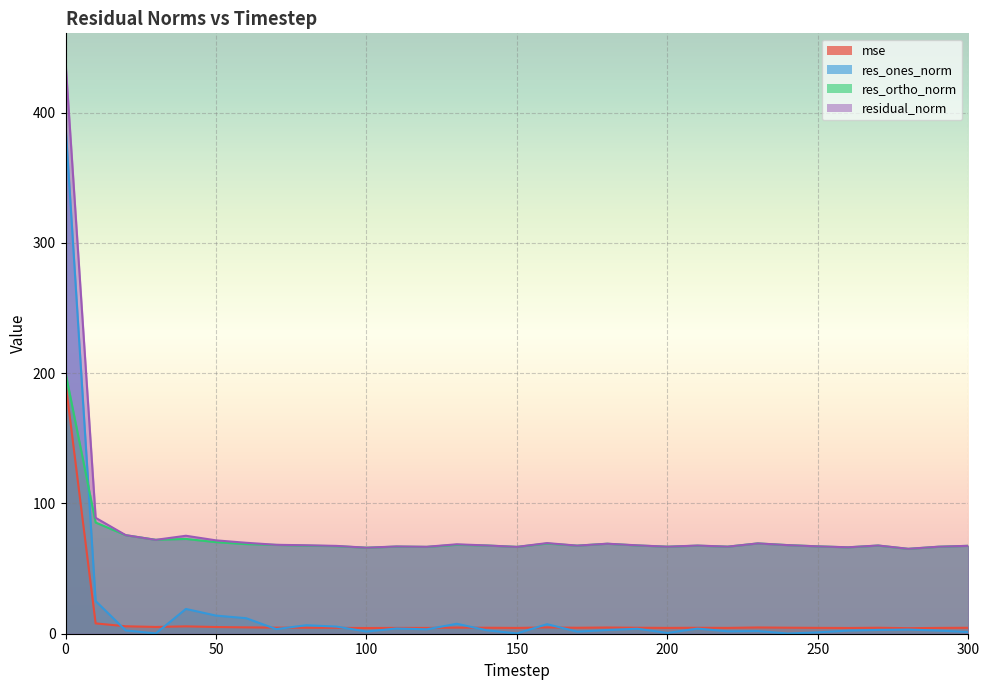

How many distinct data groups are displayed?

4